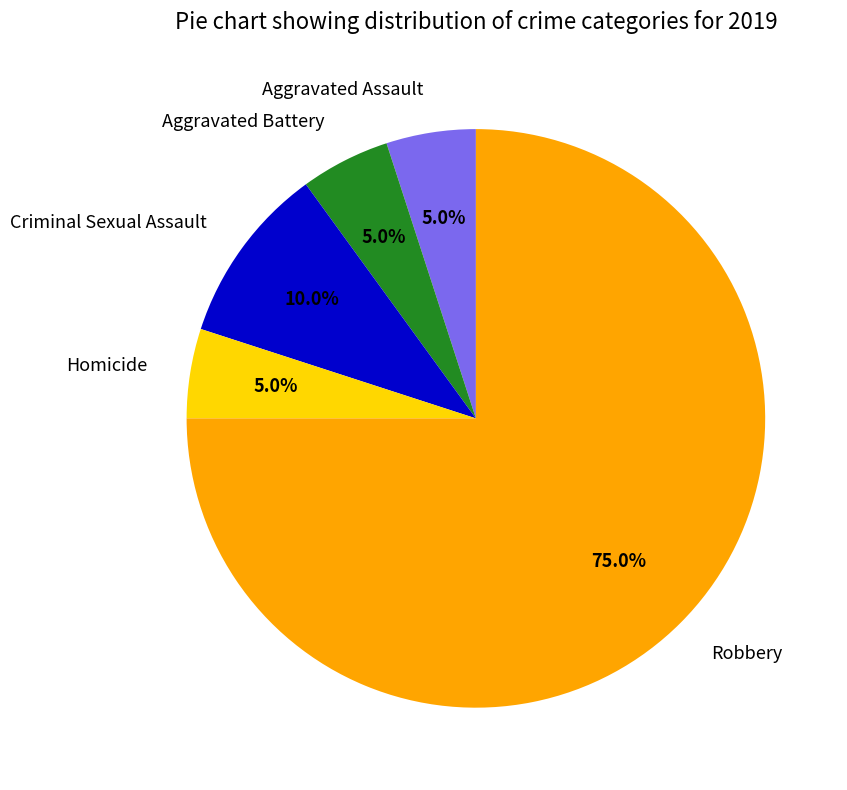

True or false: Criminal Sexual Assault accounts for 18% of the total.

False